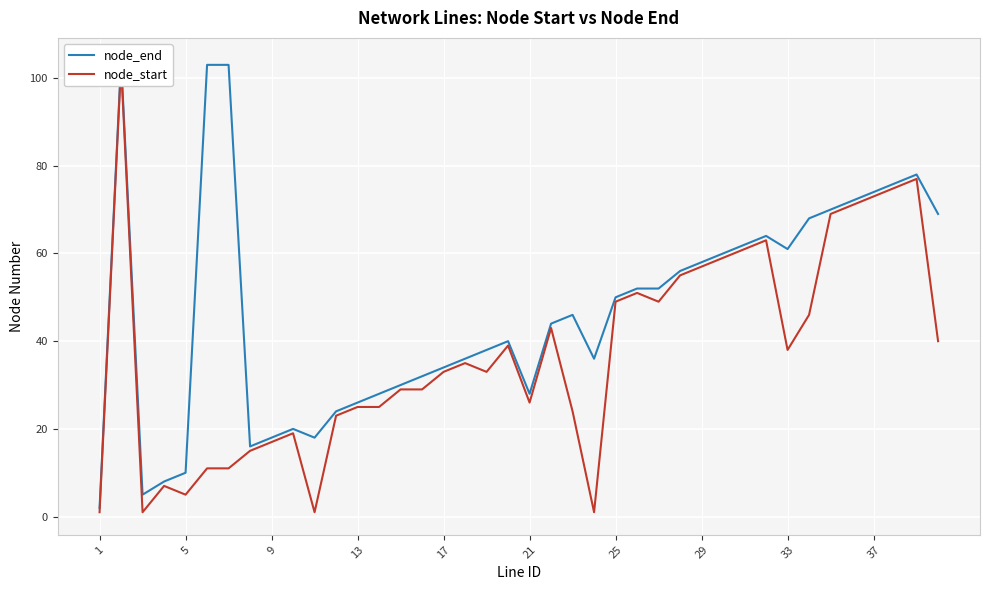

List the series in order of their overall mean, lowest first.

node_start, node_end